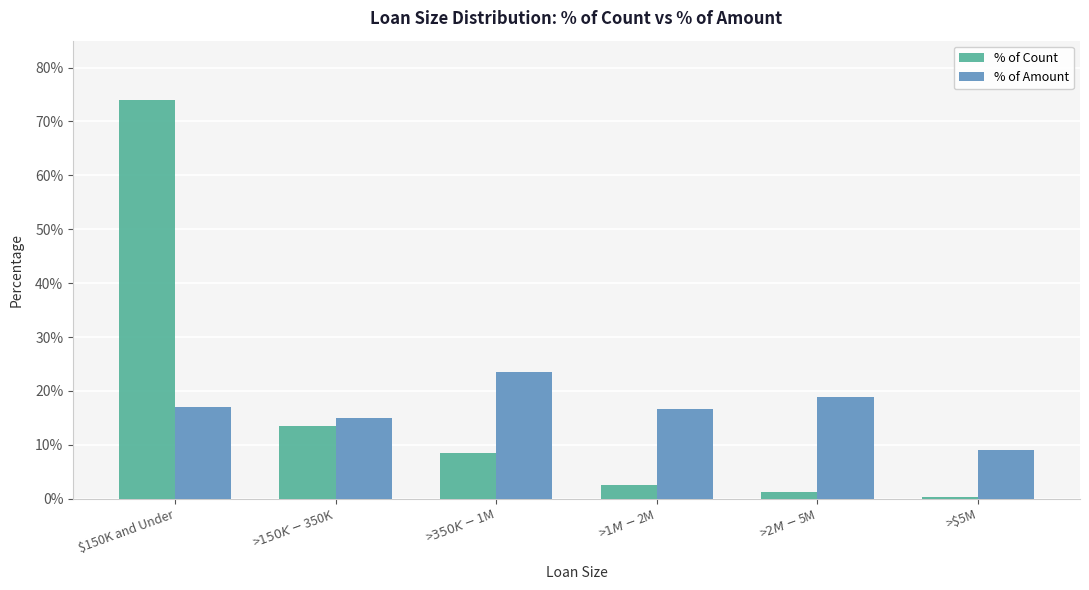

Reading left to right, list all the values displayed in this chart.

% of Count: 0.7	0.1	0.1	0.0	0.0	0.0
% of Amount: 0.2	0.1	0.2	0.2	0.2	0.1